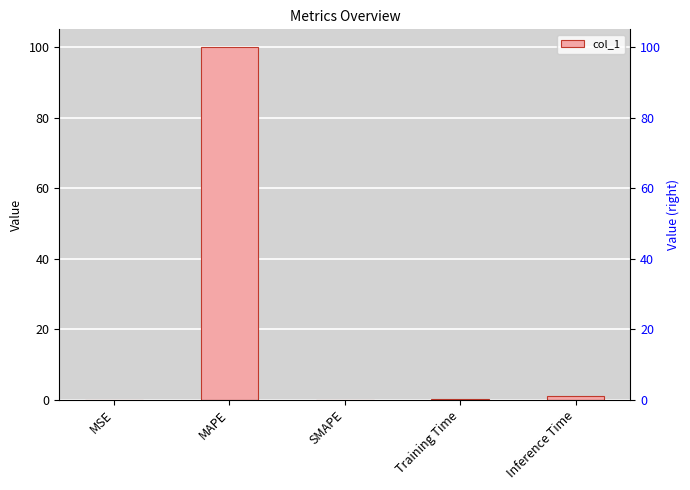

What position from the right is MAPE?

4